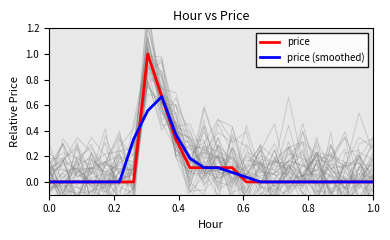

Which series has the largest total across all categories?

price